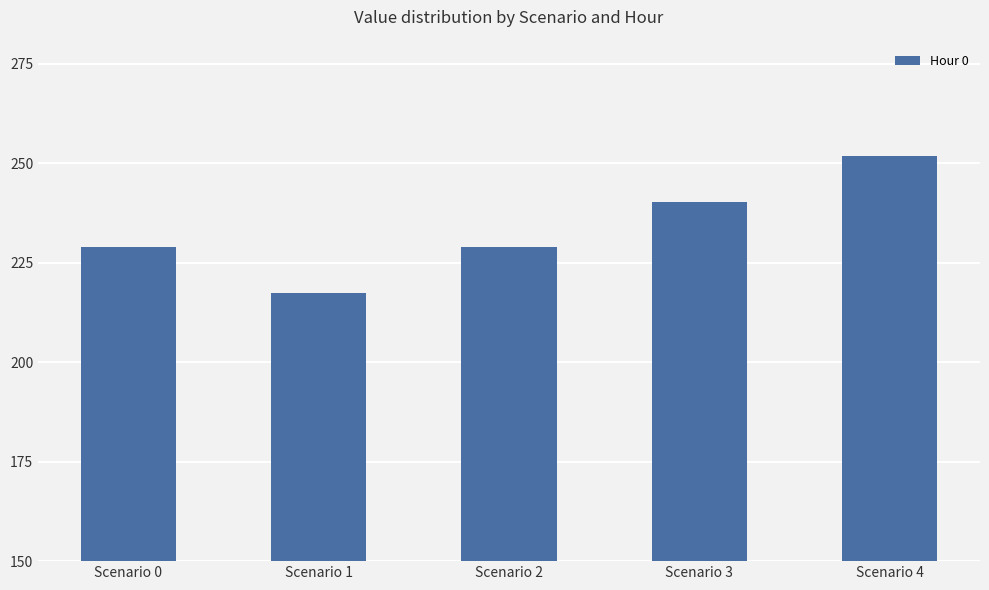

At which label does the data first exceed 228?

Scenario 0